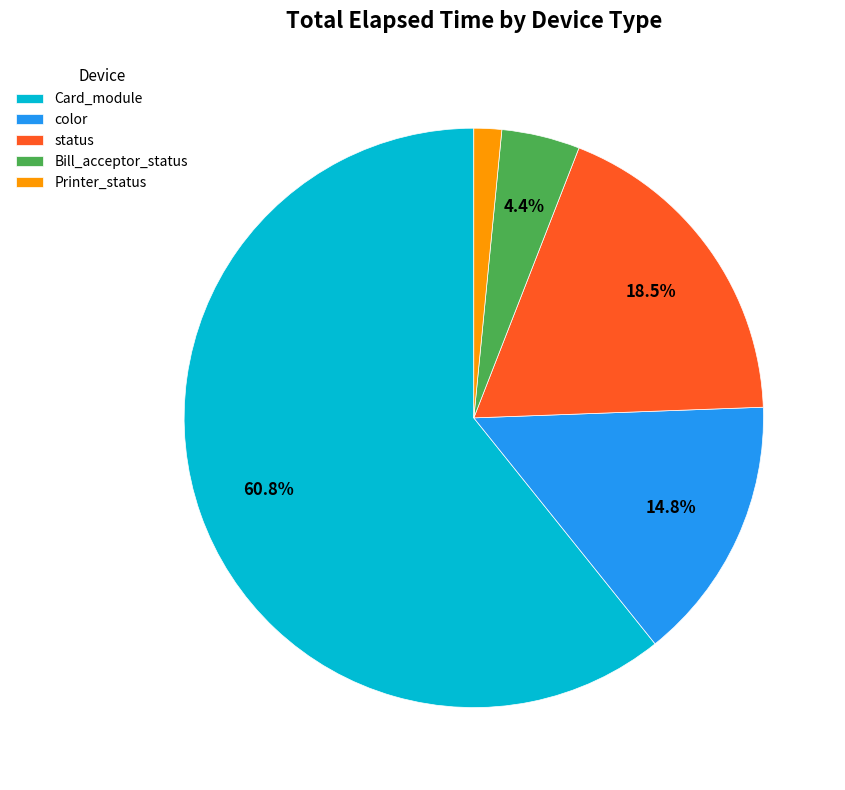

Which has a higher value, Card_module or color?

Card_module